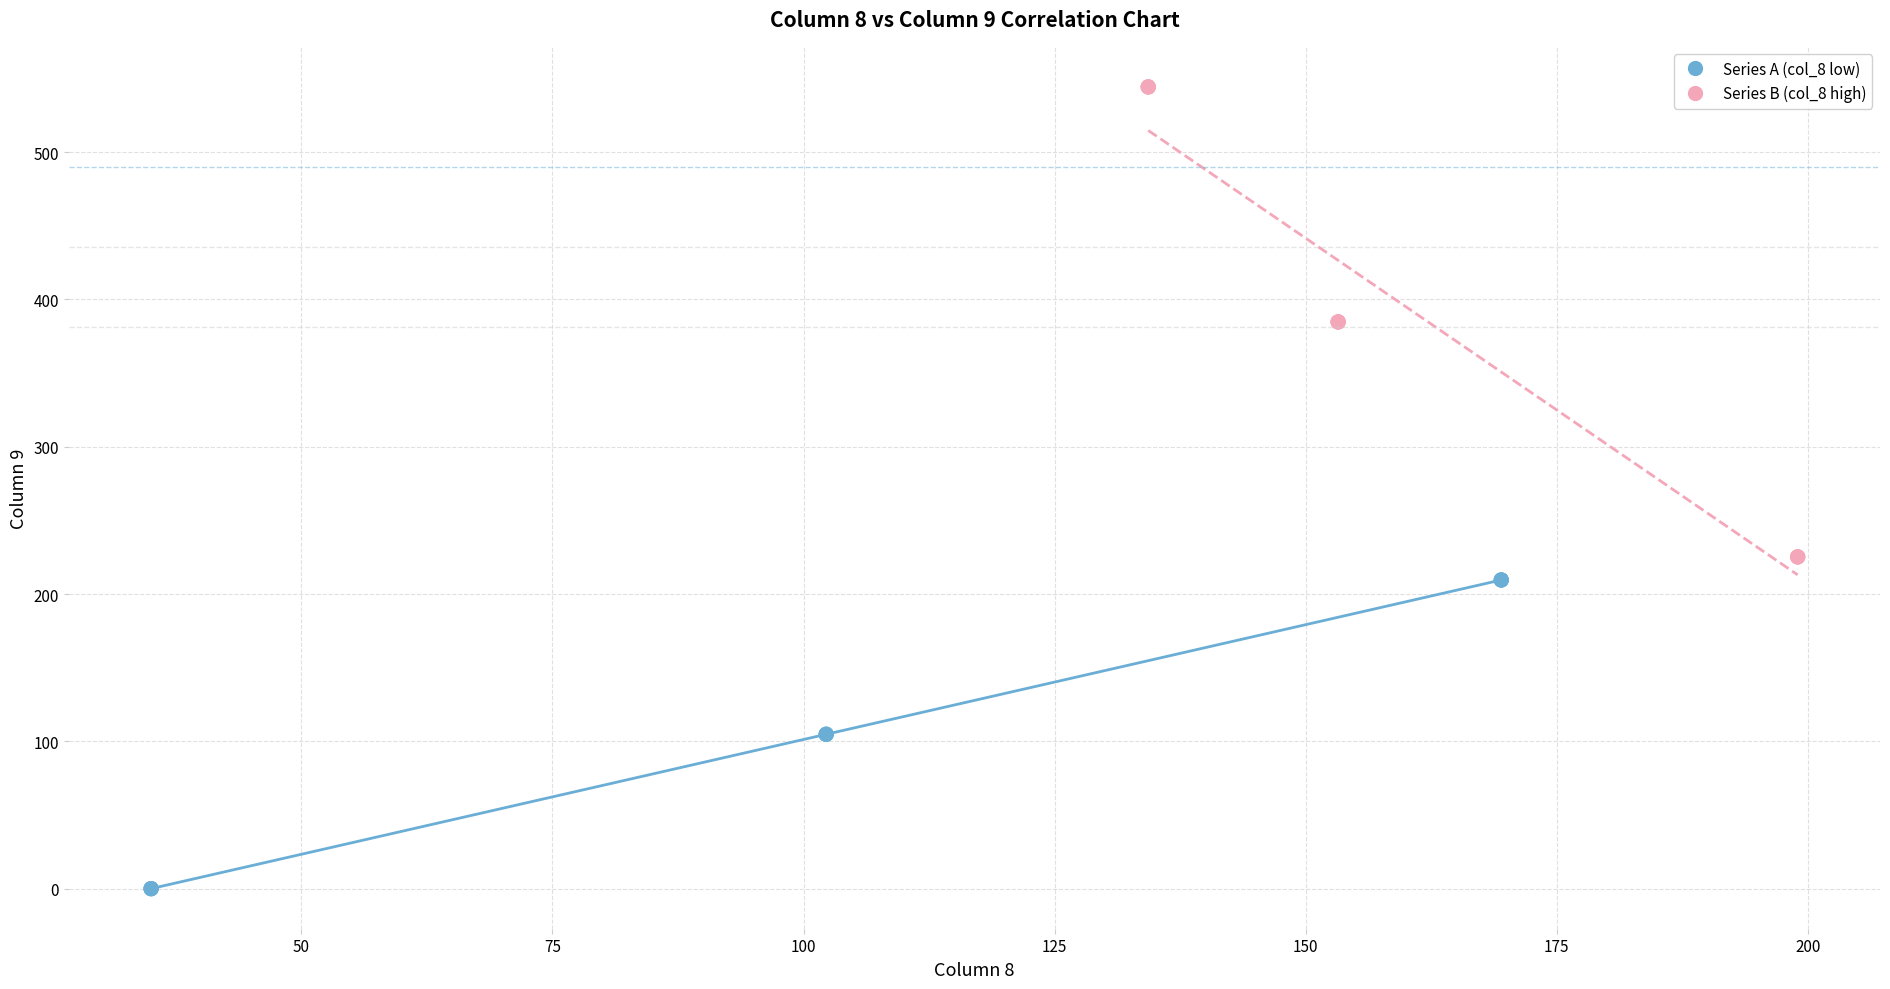

Which series contains the lowest Y value?

Series A (col_8 low)